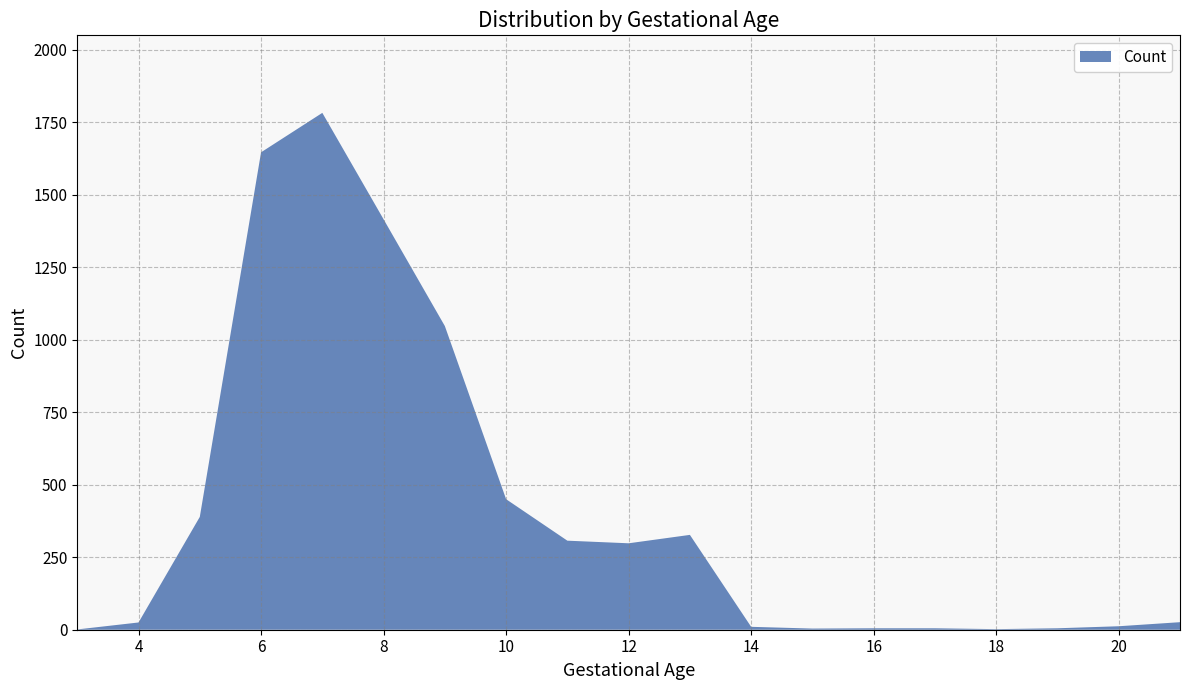

What is the difference between the maximum and minimum values?

1781